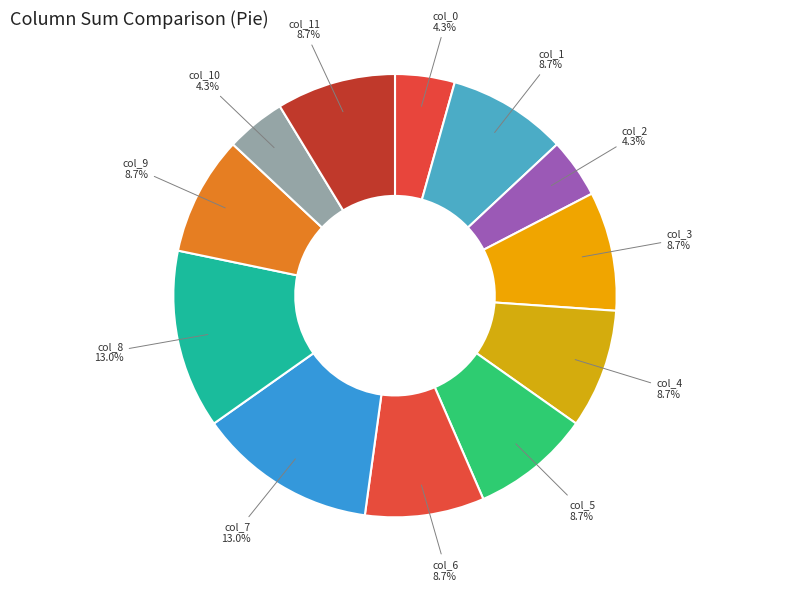

How many segments does this pie chart have?

12